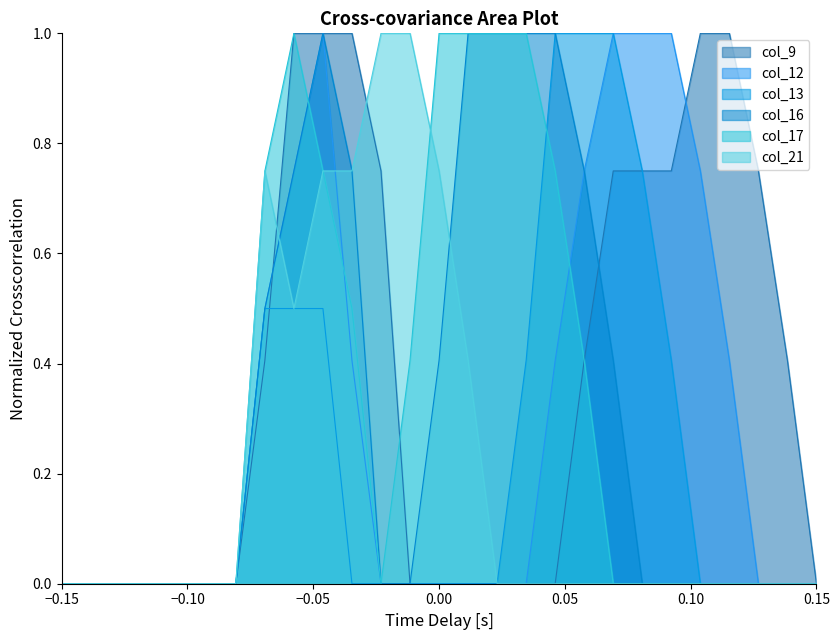

What is the maximum value shown in the chart?

1.0